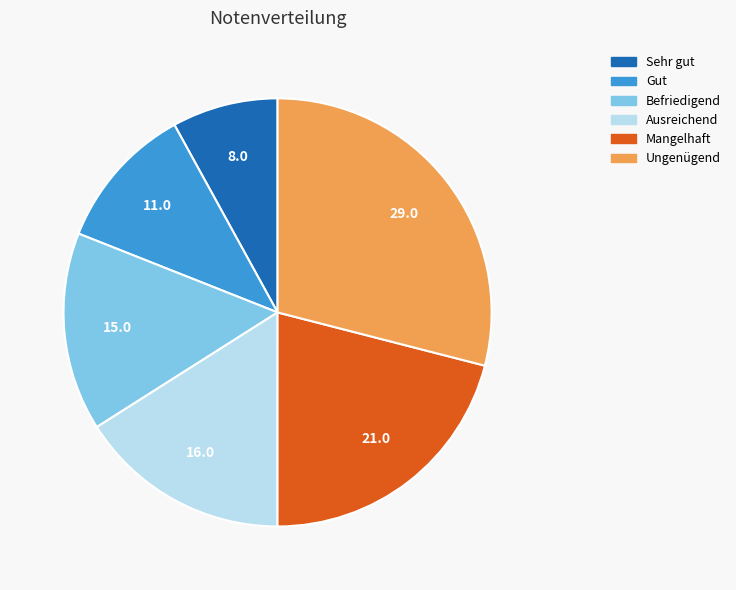

The Ungenügend slice represents 38% of the pie. True or false?

False